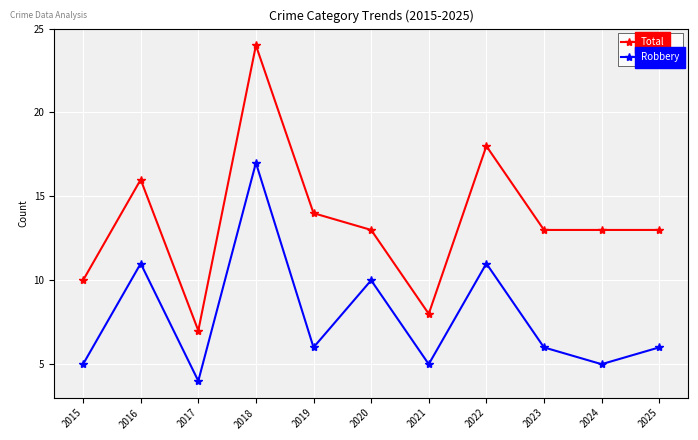

How many lines are shown in the chart?

2